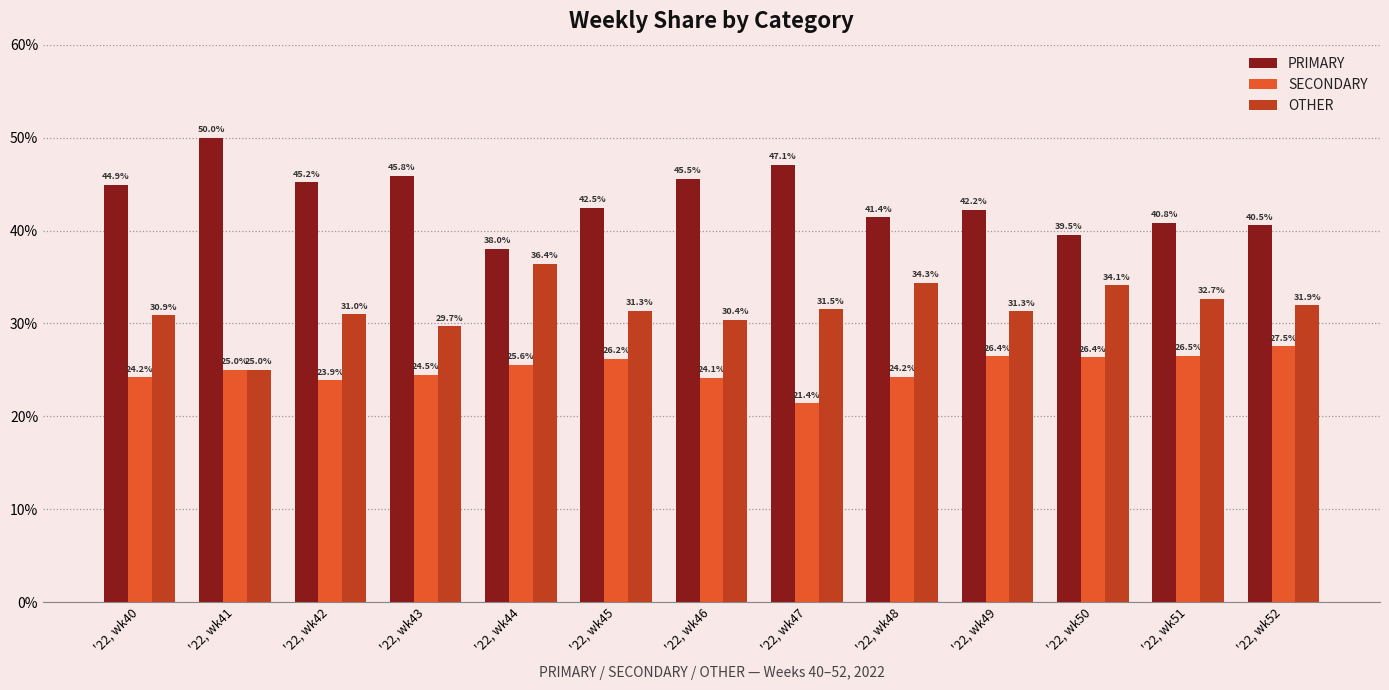

Reading right to left, extract all data points from this chart.

PRIMARY: 40.5	40.8	39.5	42.2	41.4	47.1	45.5	42.5	38.0	45.8	45.2	50.0	44.9
SECONDARY: 27.5	26.5	26.4	26.4	24.2	21.4	24.1	26.2	25.6	24.5	23.9	25.0	24.2
OTHER: 31.9	32.7	34.1	31.3	34.3	31.5	30.4	31.3	36.4	29.7	31.0	25.0	30.9